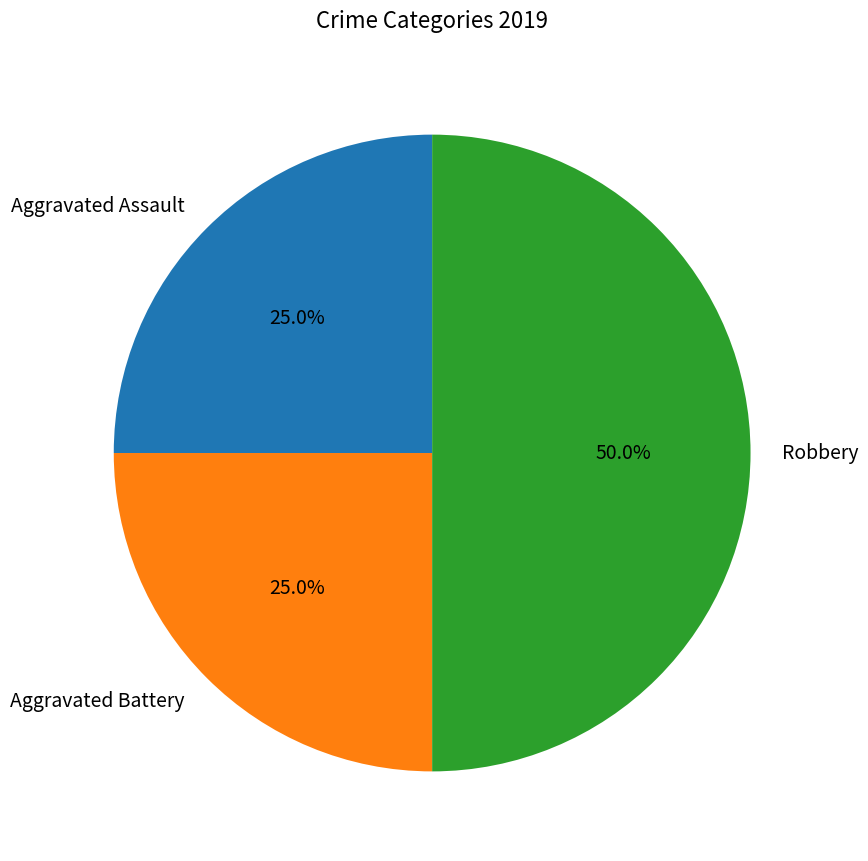

What is the ratio of the value at Robbery to the value at Aggravated Assault?

2.0